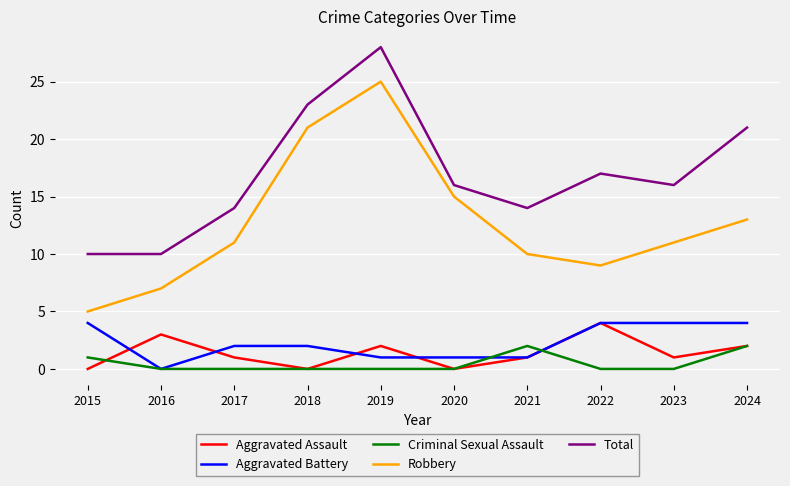

The value of Aggravated Assault at 2016 is 3. True or false?

True